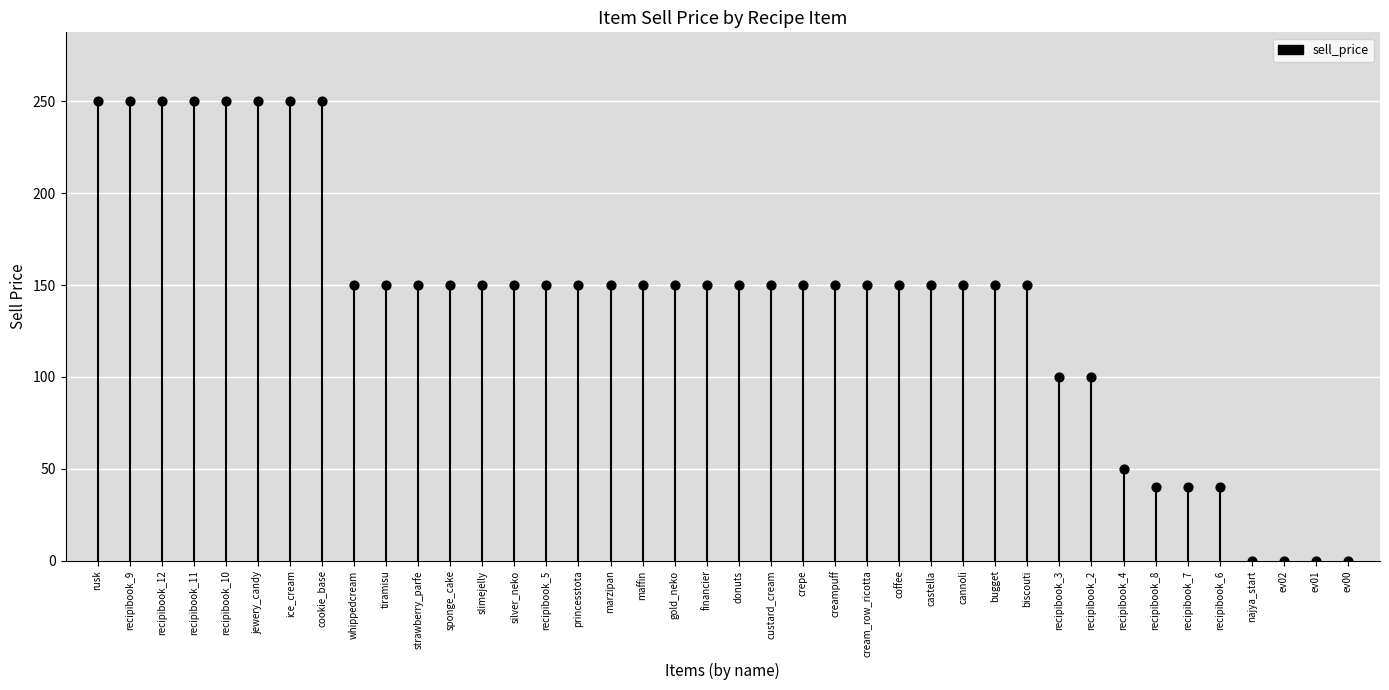

What is the range of Y values (max minus min)?

250